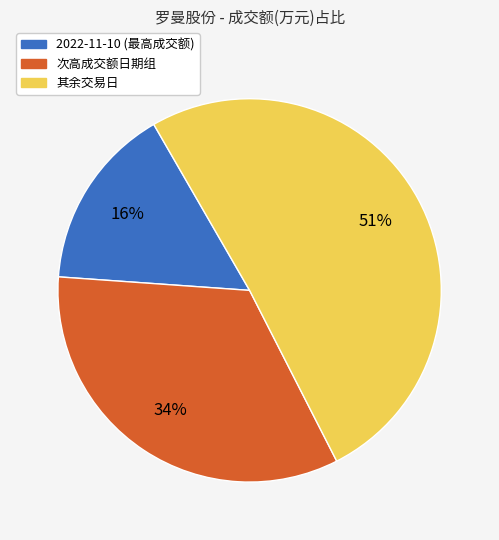

Is there a majority slice in this chart?

Yes